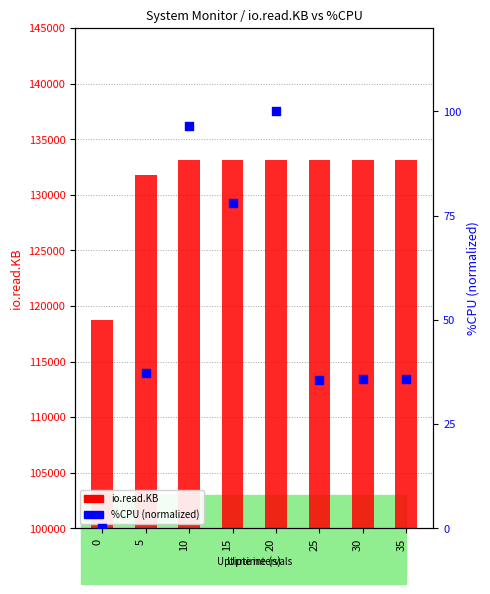

What is the total value across all series at 20?

133229.0